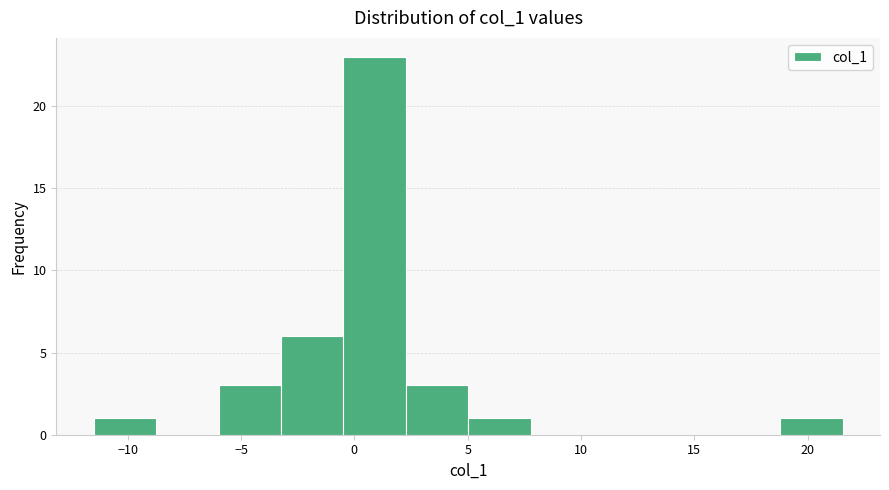

How tall is the bar that spans 2.5 to 5.0 on the x-axis? Neither the bar edges nor the heights are printed on the chart, so give them approximately, as read against the axes.

3